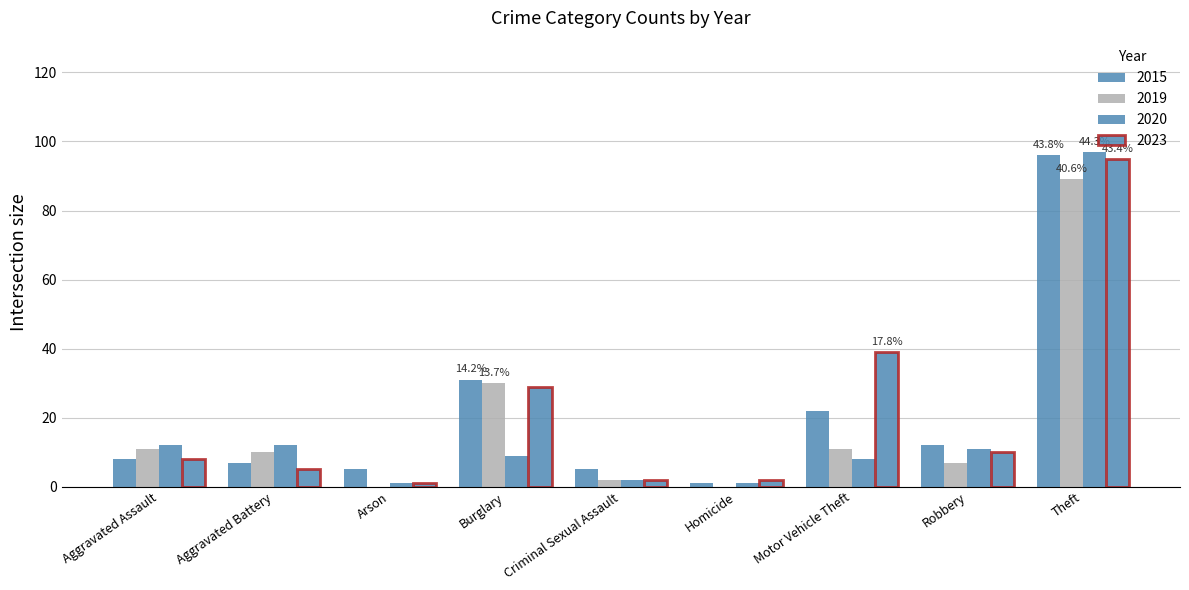

What is the sum of all 2019 values?

160